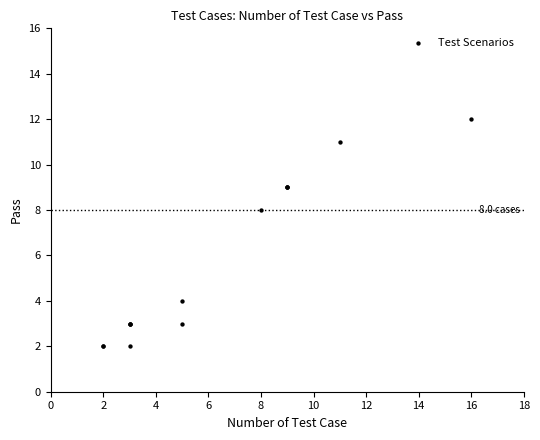

What Y value in the scatter plot is closest to 7?

8